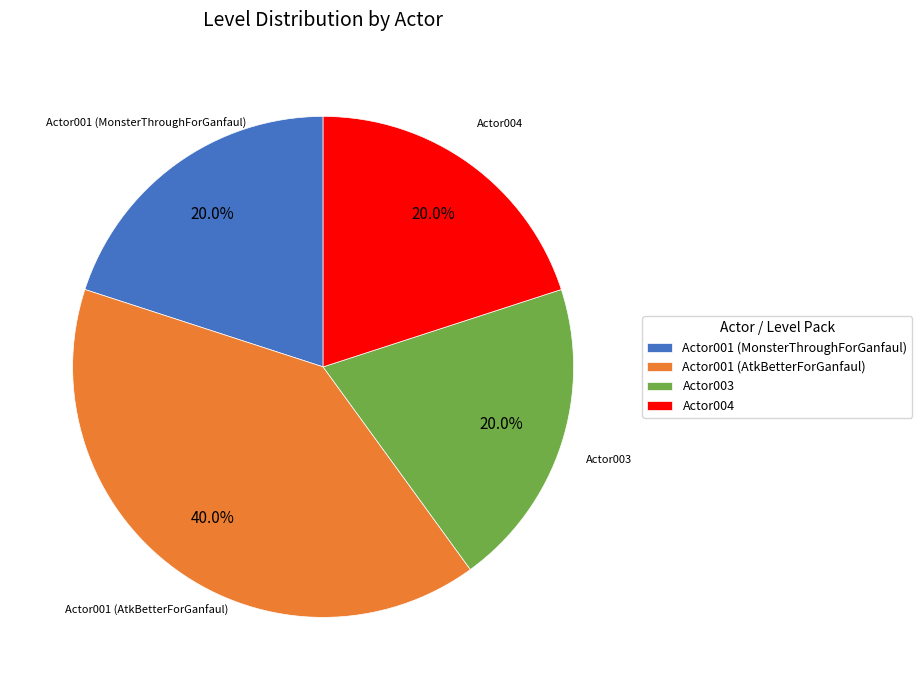

What is the ratio of the value at Actor004 to the value at Actor003?

1.0